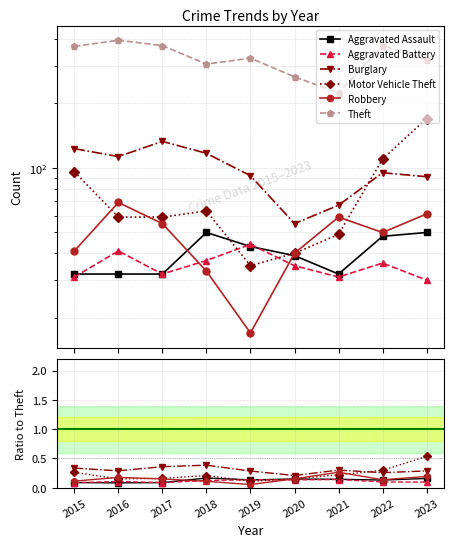

What value does the Aggravated Battery series have at 2016?

0.1